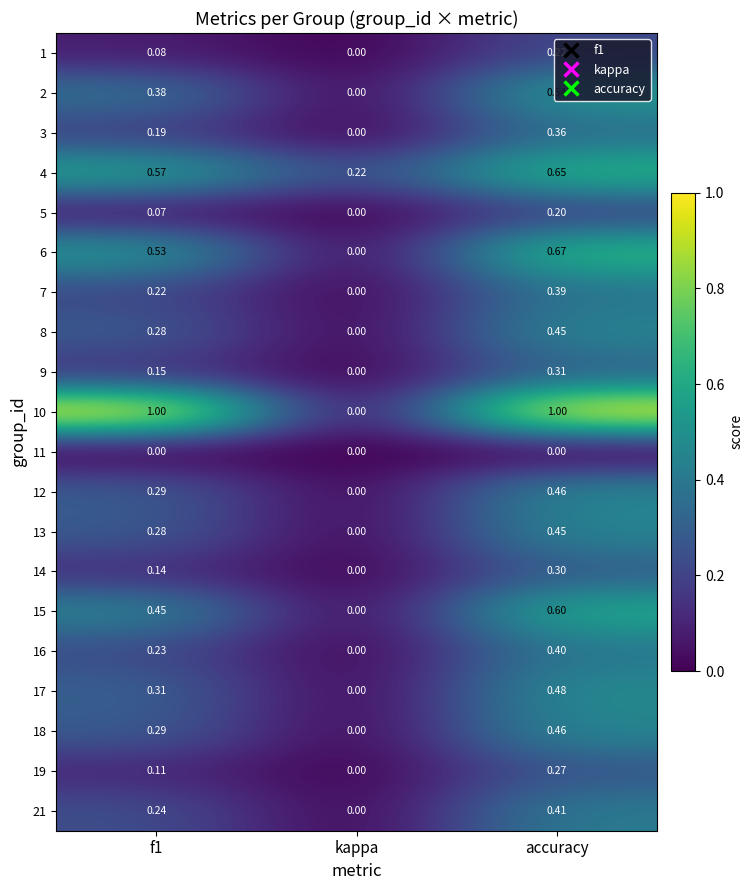

Is the value of 18 at f1 greater than the value of 10 at f1?

No